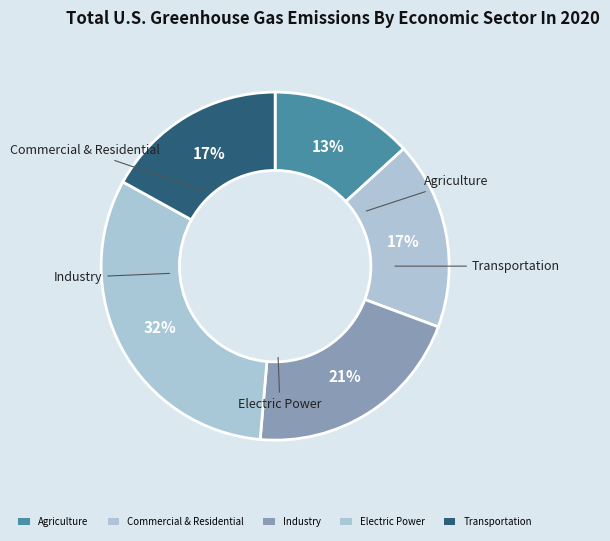

How many slices are in this pie chart?

5